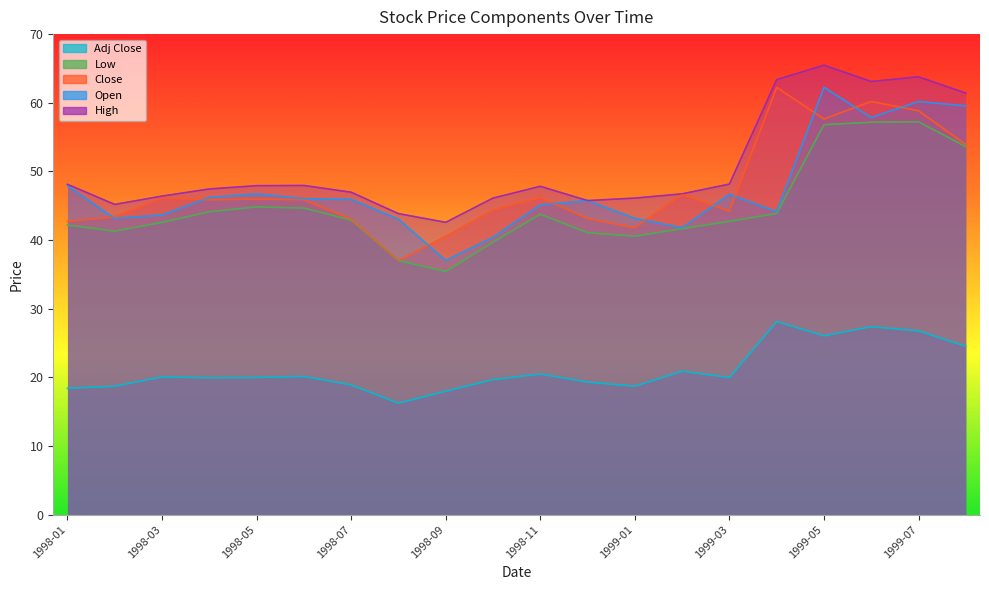

True or false: Open has more than 2 points higher than both neighbors.

True